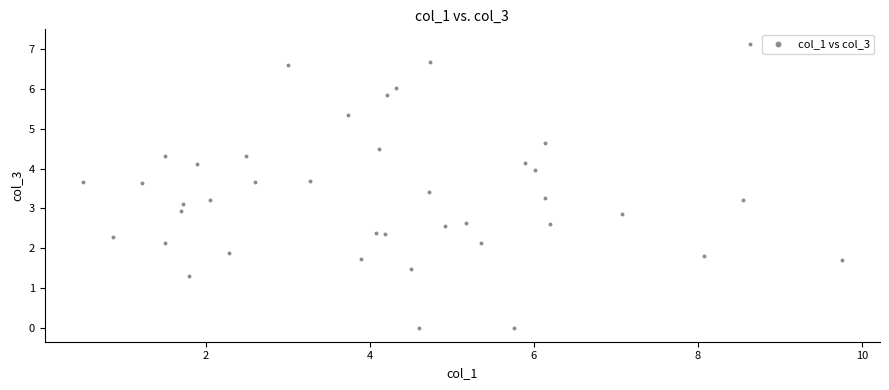

What is the range of X values (max minus min)?

9.3